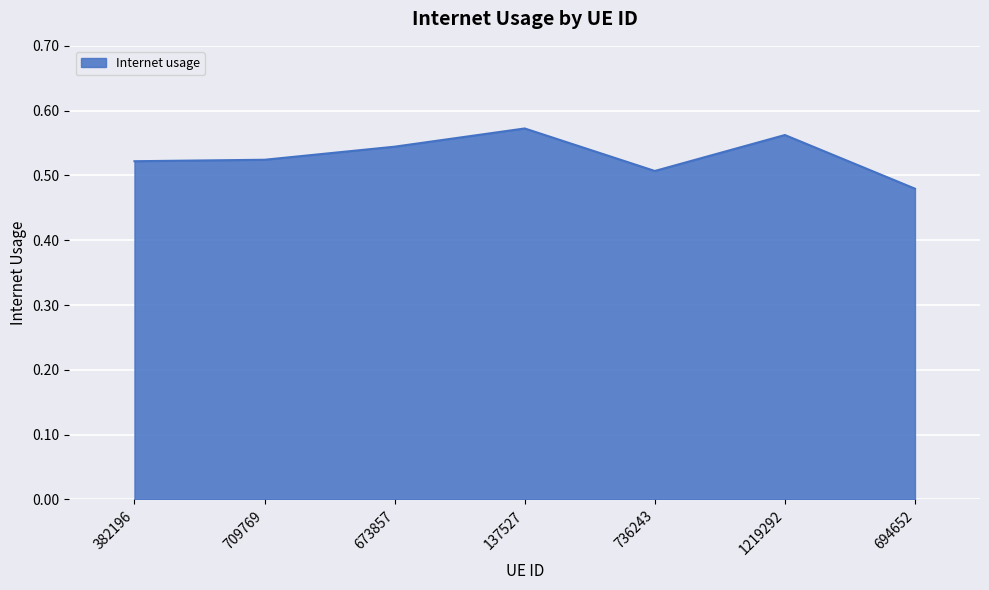

What is the sum of all values?

3.7